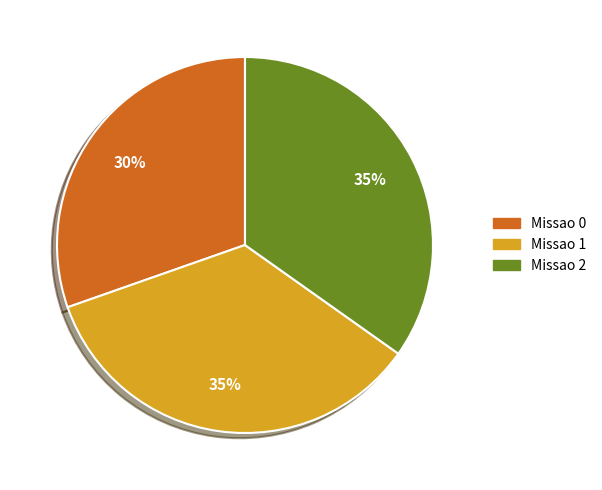

Is it true that Missao 0 is 30% of the pie?

True